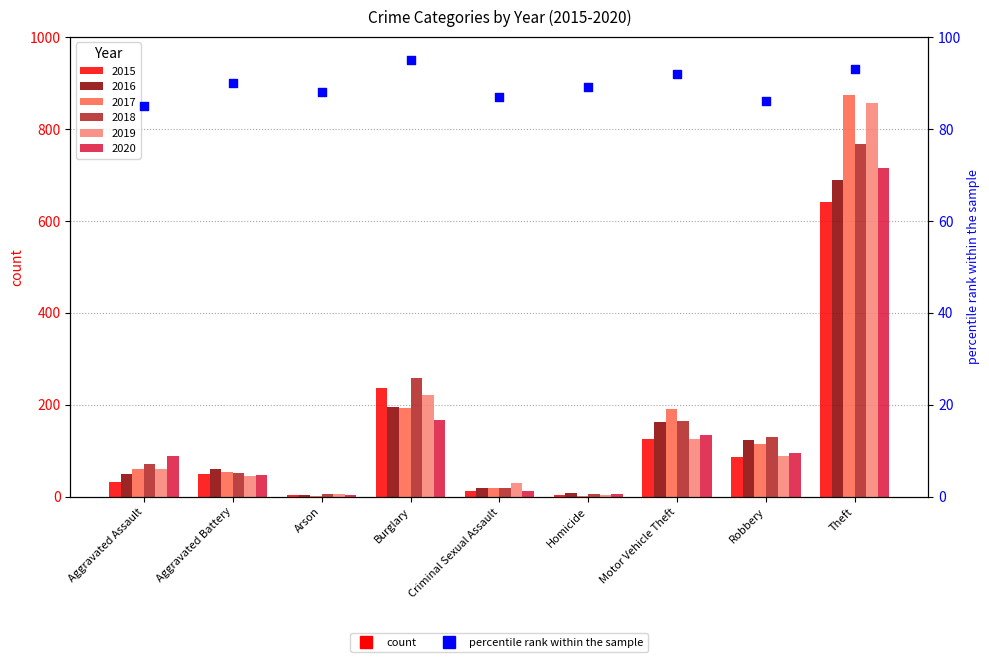

Approximately how many times larger is the value at Aggravated Battery compared to Arson?

1.0